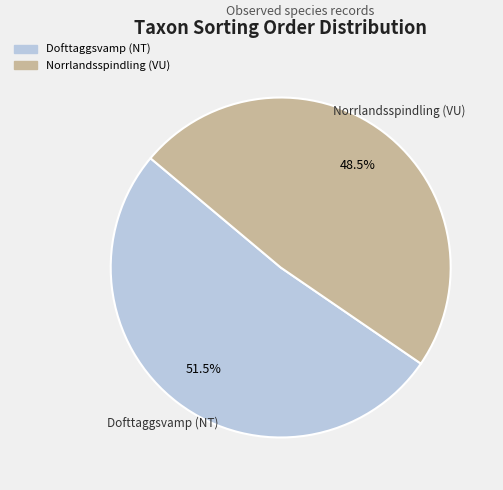

True or false: Norrlandsspindling (VU) accounts for 61% of the total.

False